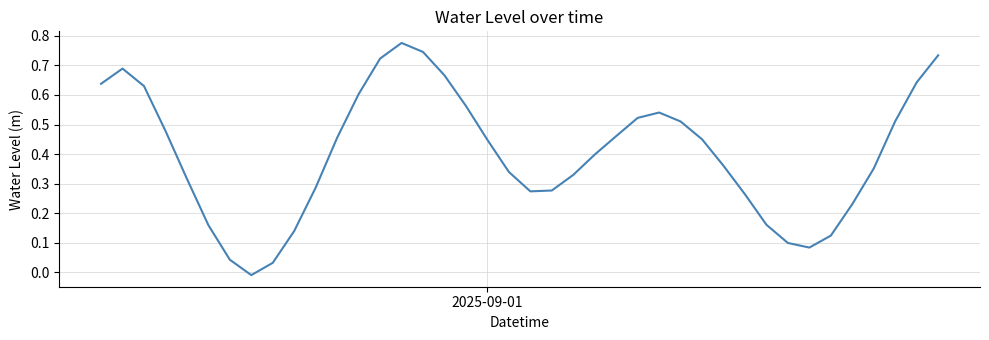

How many points are lower than both their immediate neighbors (excluding endpoints)?

3